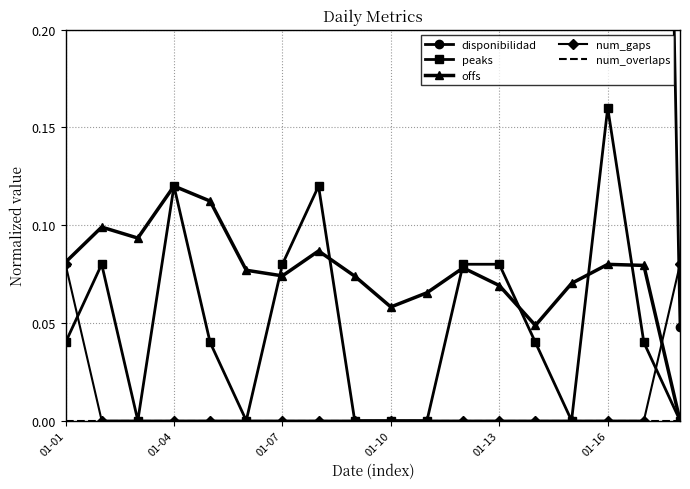

Which category has the highest value in the offs series?

01-04